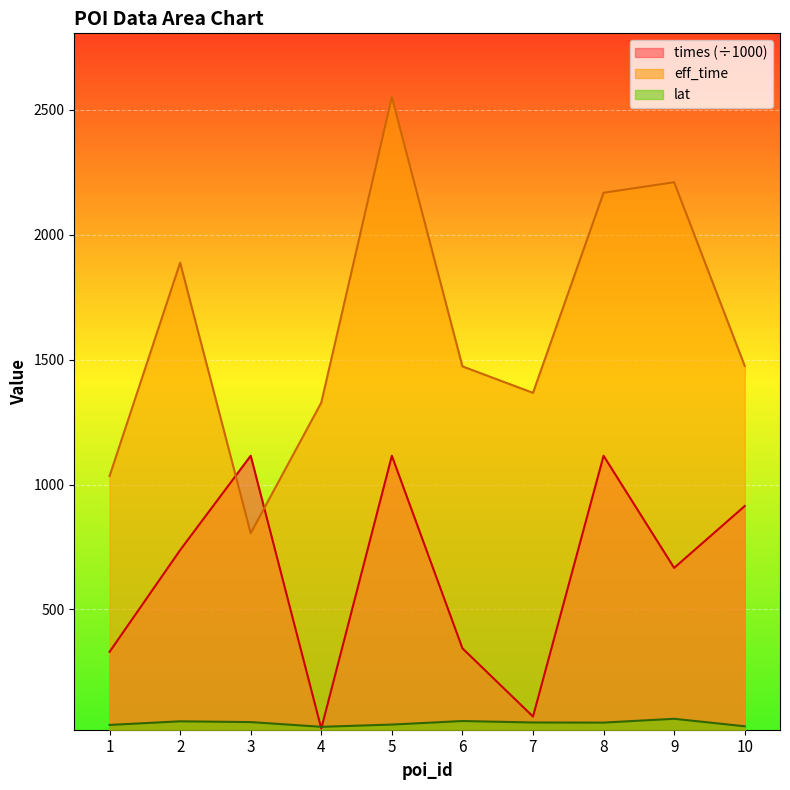

Where does the eff_time series first go above 1475?

2